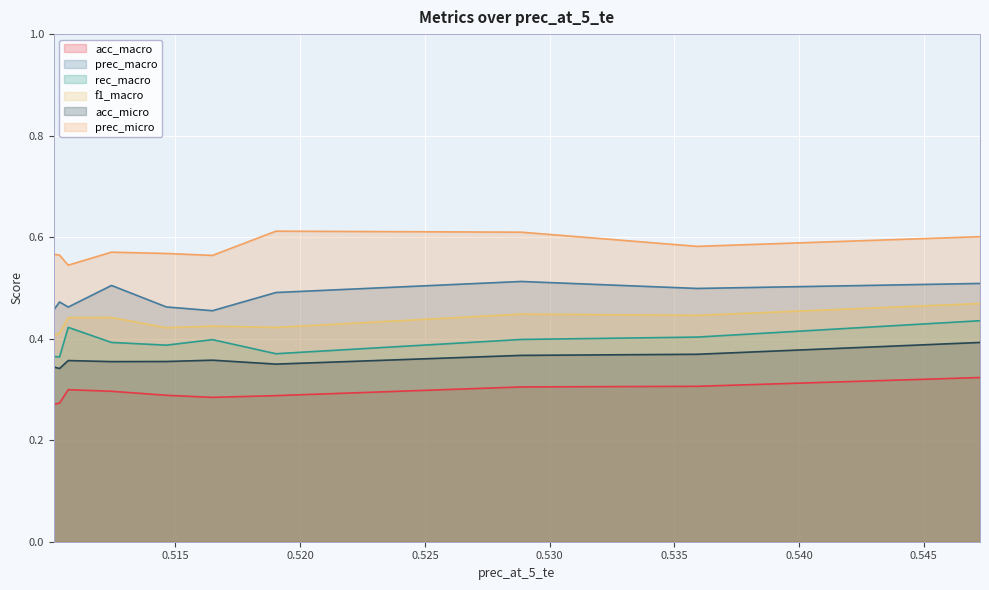

What is the average value of the rec_macro series?

0.4